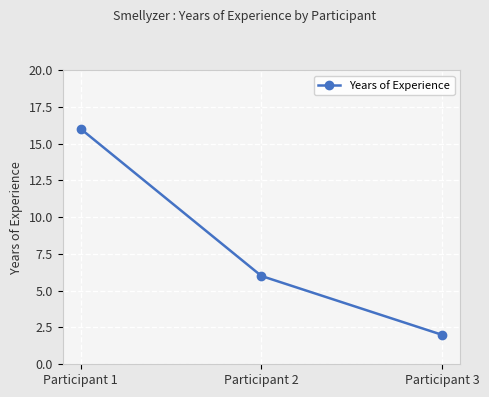

Which has a higher value, Participant 1 or Participant 2?

Participant 1